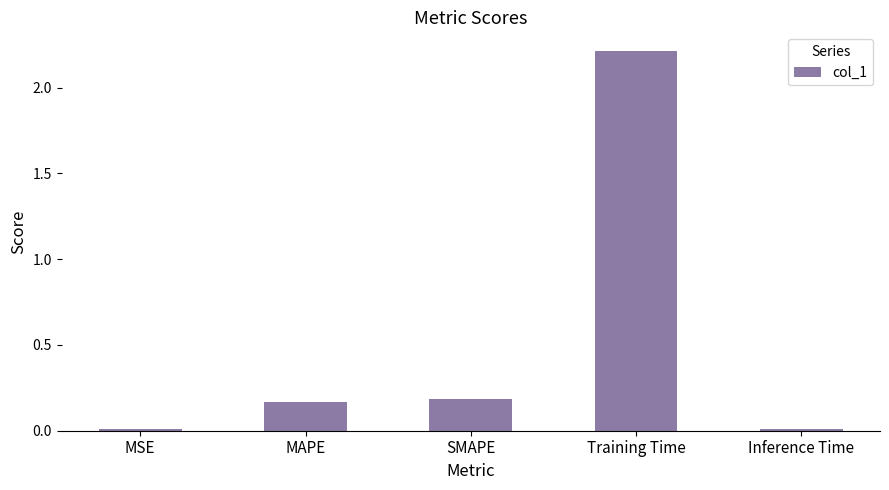

What is the average value?

0.5